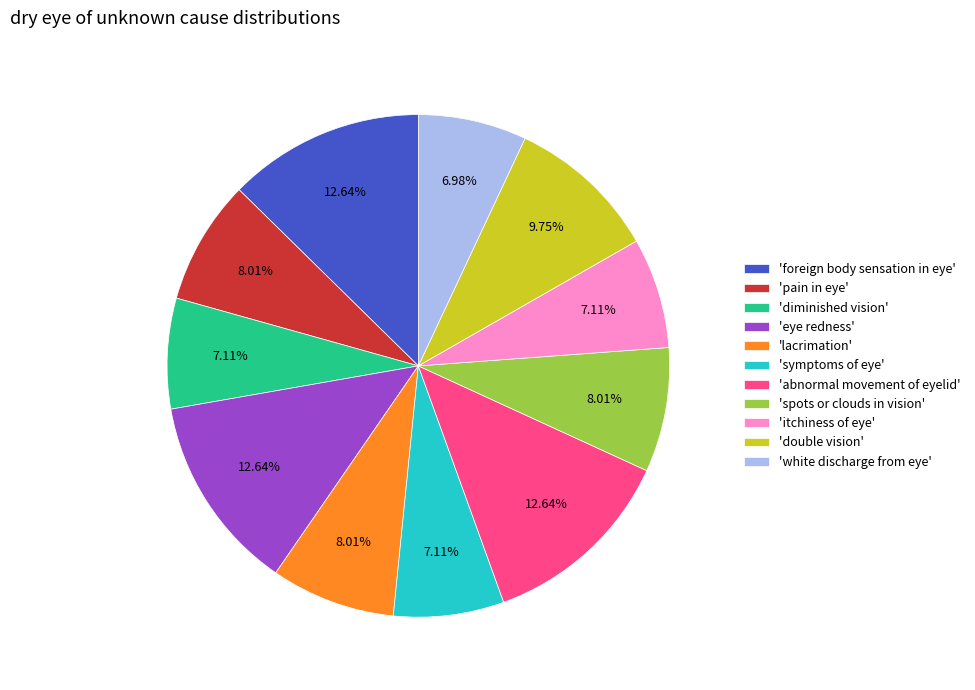

Is there any slice that represents more than half of the pie?

No